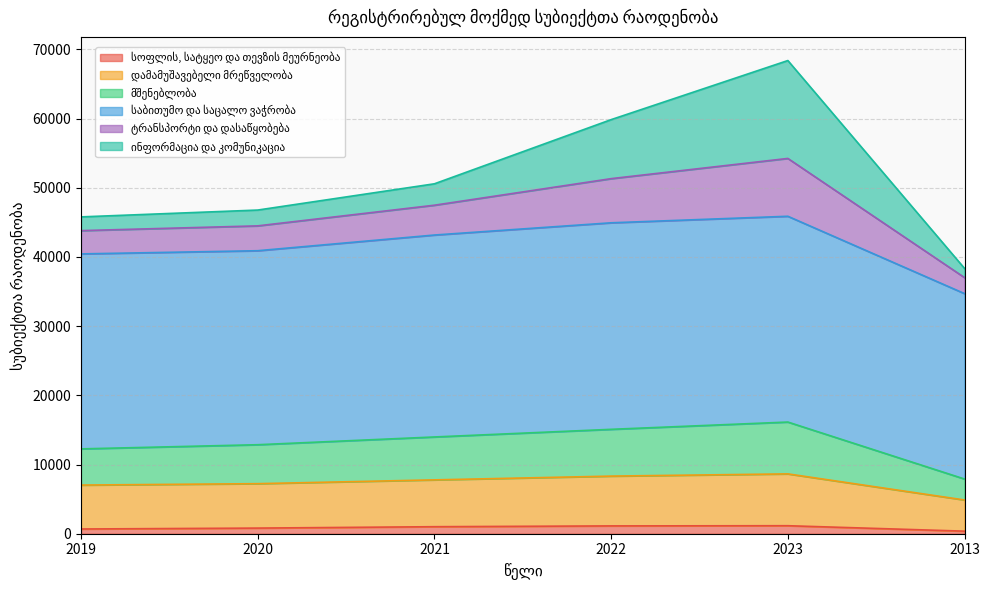

True or false: მშენებლობა has more than 2 points higher than both neighbors.

False